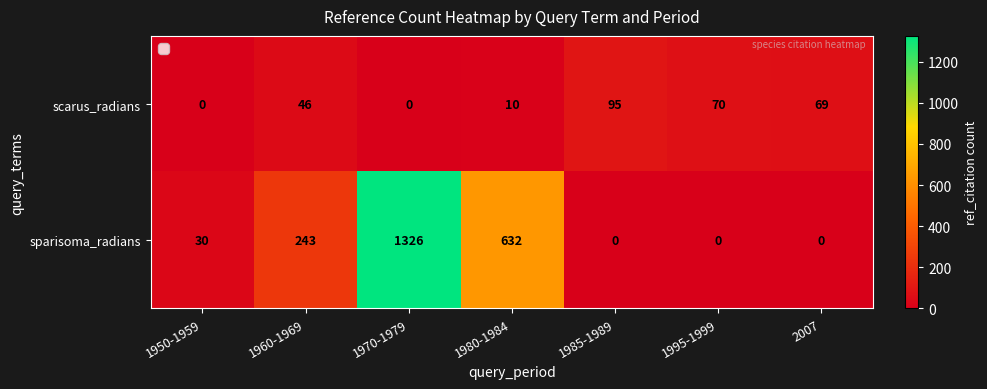

How many categories are shown in the chart?

7